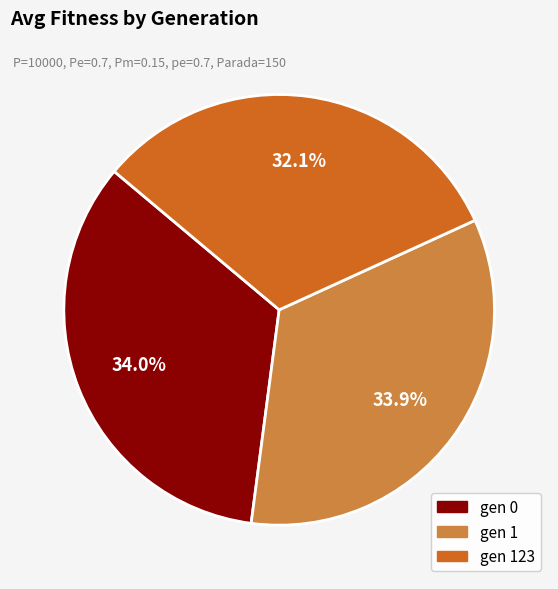

Is there a majority slice in this chart?

No